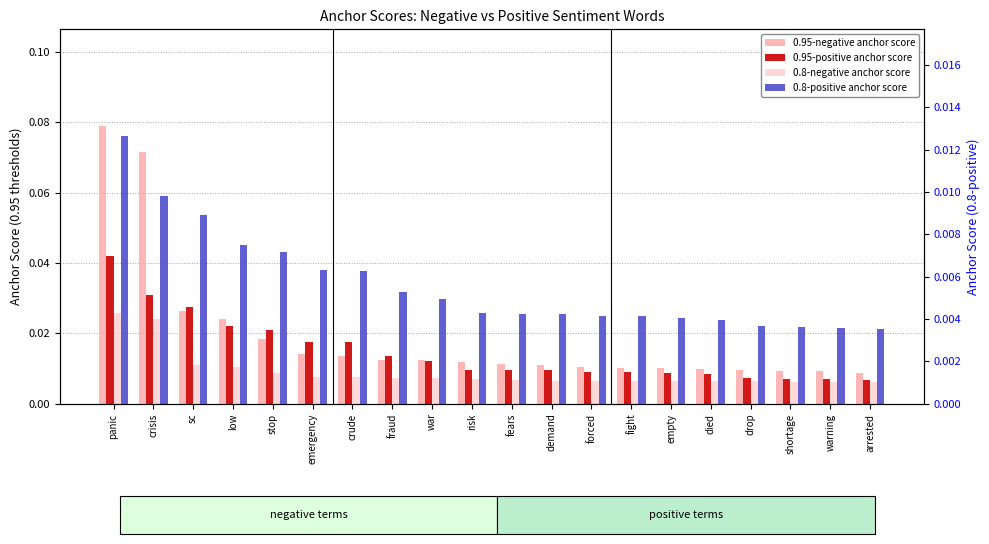

Rank the categories by 0.8-positive anchor score value from lowest to highest.

arrested, warning, shortage, drop, died, empty, fight, forced, demand, fears, risk, war, fraud, crude, emergency, stop, low, sc, crisis, panic